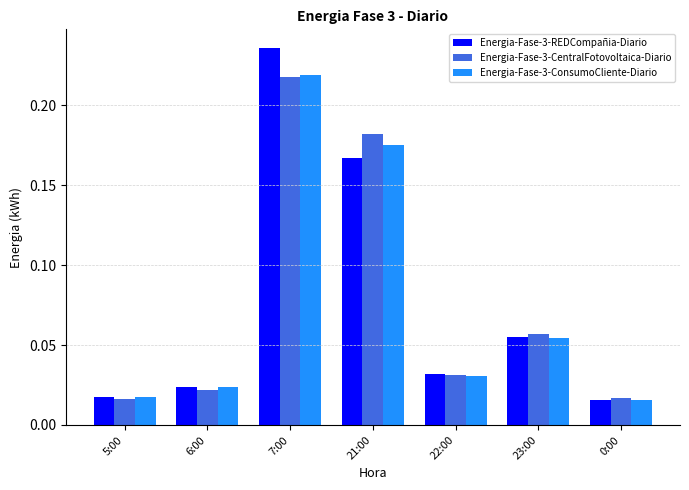

Which series has the largest range (max minus min)?

Energia-Fase-3-REDCompañia-Diario